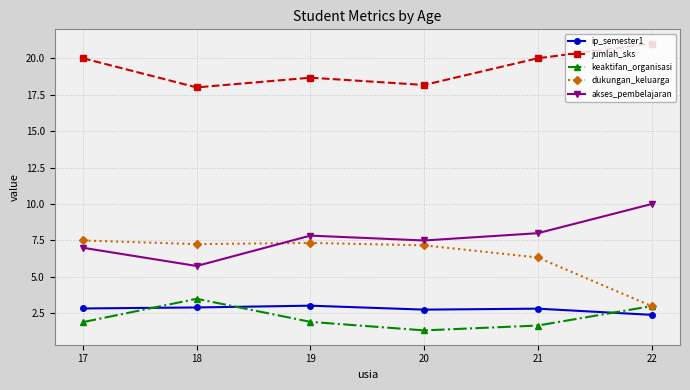

How many distinct data groups are displayed?

5